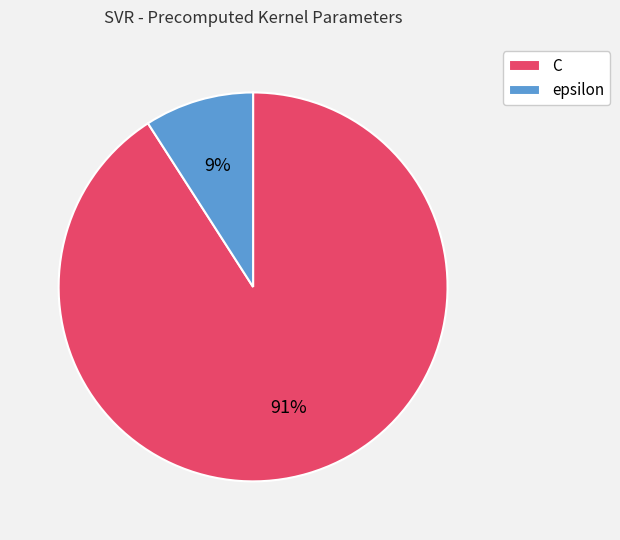

To the nearest percent, what is the difference between the largest and smallest slice percentages?

82%